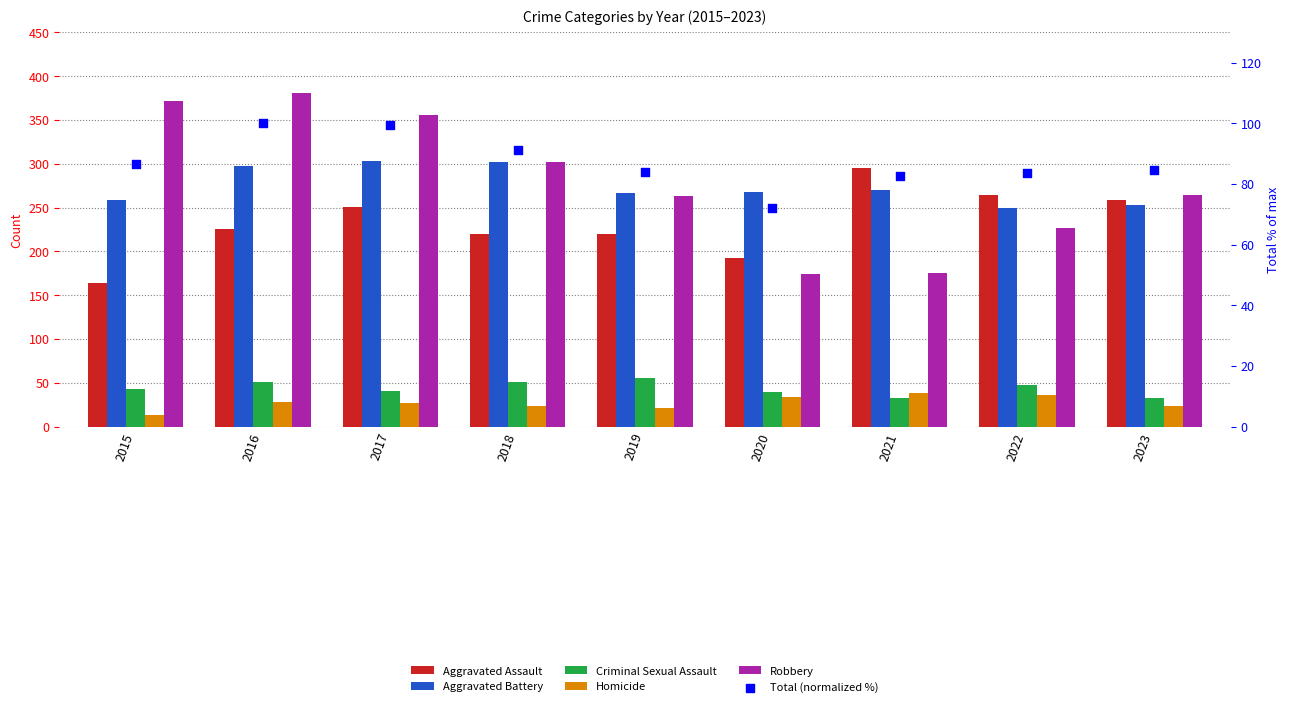

Which series has the largest Y range (max minus min)?

Robbery